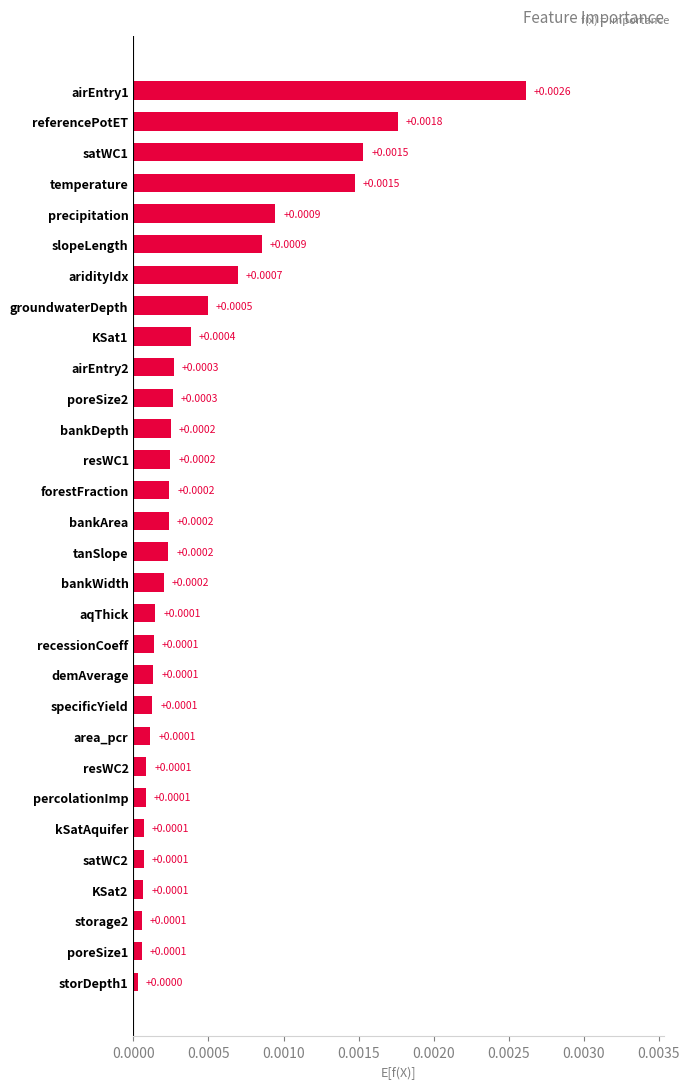

Are the bars grouped side by side (vs. stacked)?

No